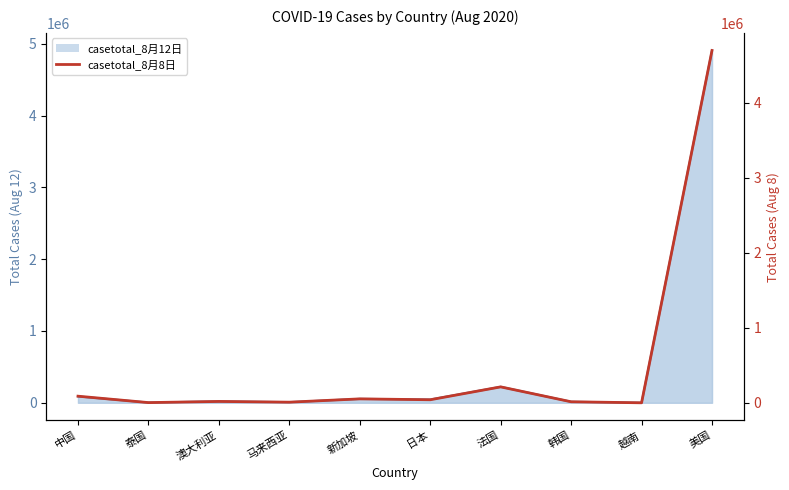

List the labels in order of value, largest first.

美国, 法国, 中国, 新加坡, 日本, 澳大利亚, 韩国, 马来西亚, 泰国, 越南